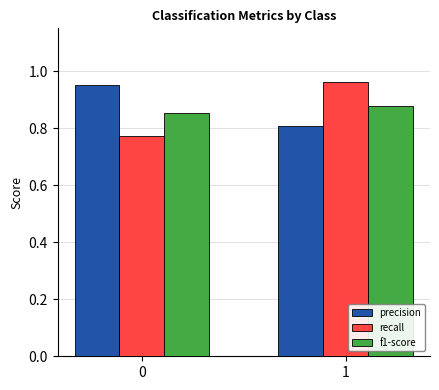

Is it true that recall equals 1.2 at 0?

False